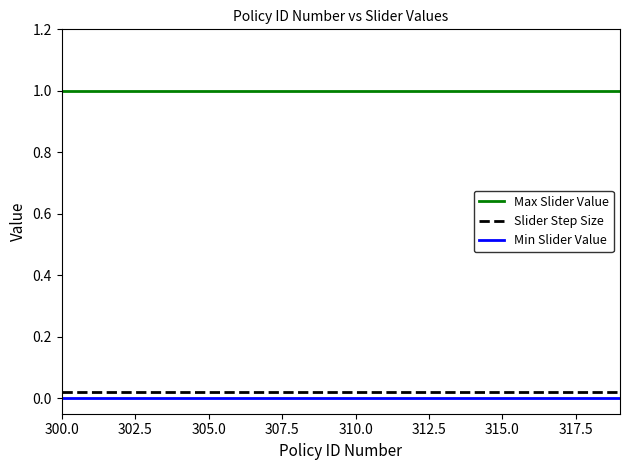

Which series has the largest total across all categories?

Max Slider Value